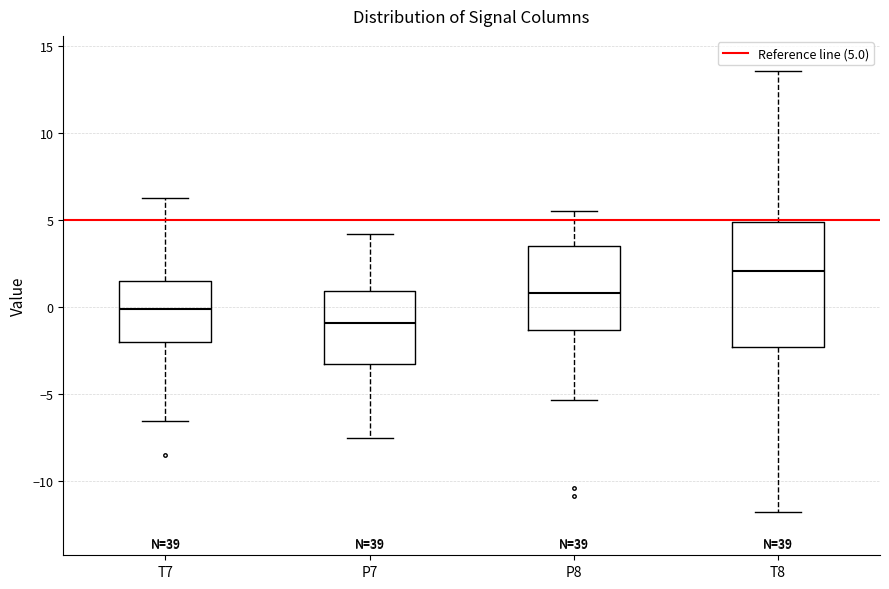

Reading left to right, transcribe this box plot: for each box, give where its median line is, the range the box spans, and where its two whiskers end, as read against the y-axis. The values are not printed on the chart, so give them approximately, as read against the axis.

T7: median 0.0, box -2.0 to 1.5, whiskers -6.5 to 6.5
P7: median -1.0, box -3.5 to 1.0, whiskers -7.5 to 4.0
P8: median 1.0, box -1.5 to 3.5, whiskers -5.5 to 5.5
T8: median 2.0, box -2.5 to 5.0, whiskers -12.0 to 13.5